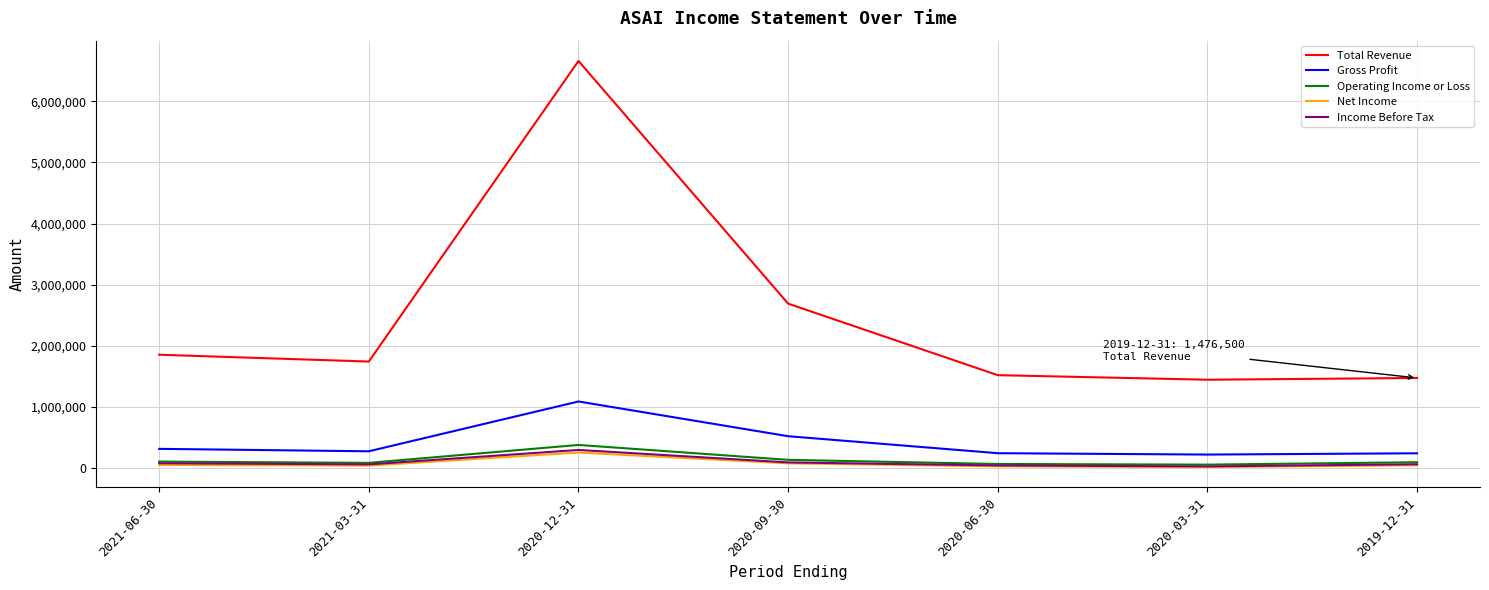

Between 2021-03-31 and 2020-12-31, which series saw the biggest shift?

Total Revenue